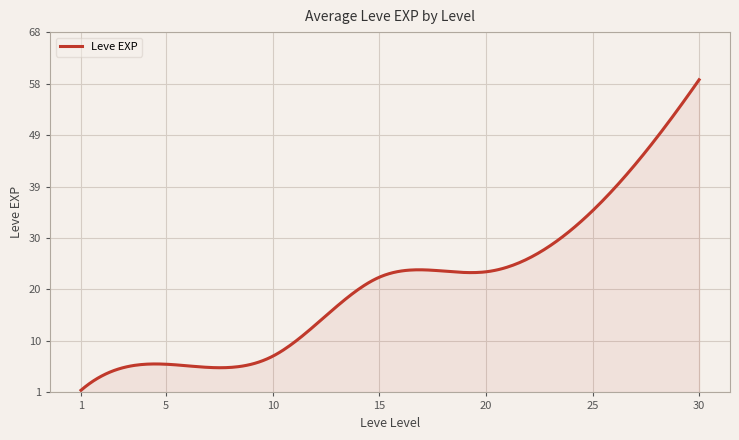

What is the greatest value displayed?

59.0